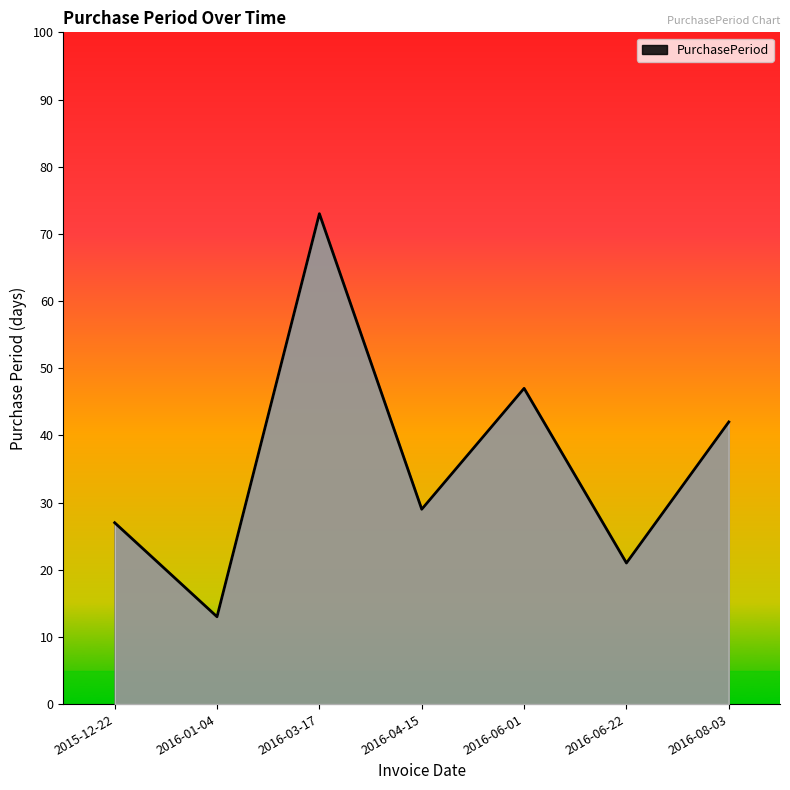

Which label corresponds to the largest value in the chart?

2016-03-17